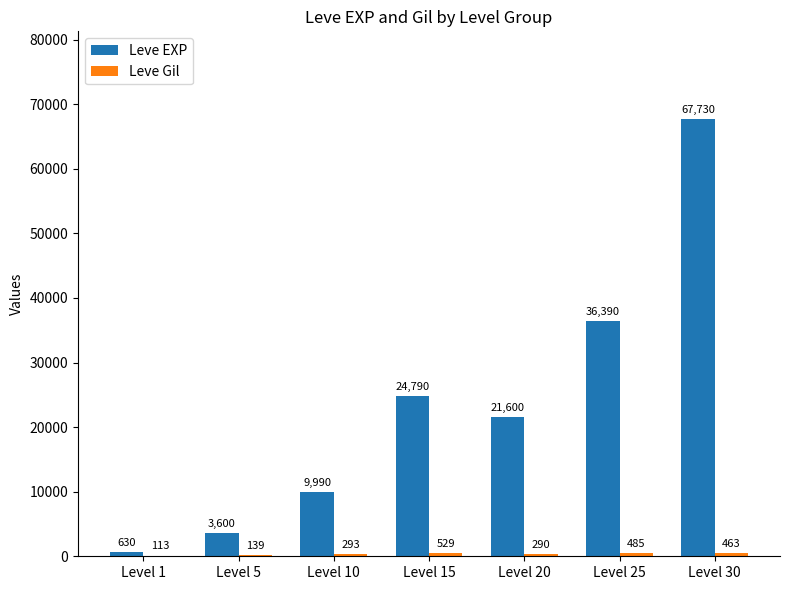

The Leve EXP series shows 21600 at Level 20. True or false?

True